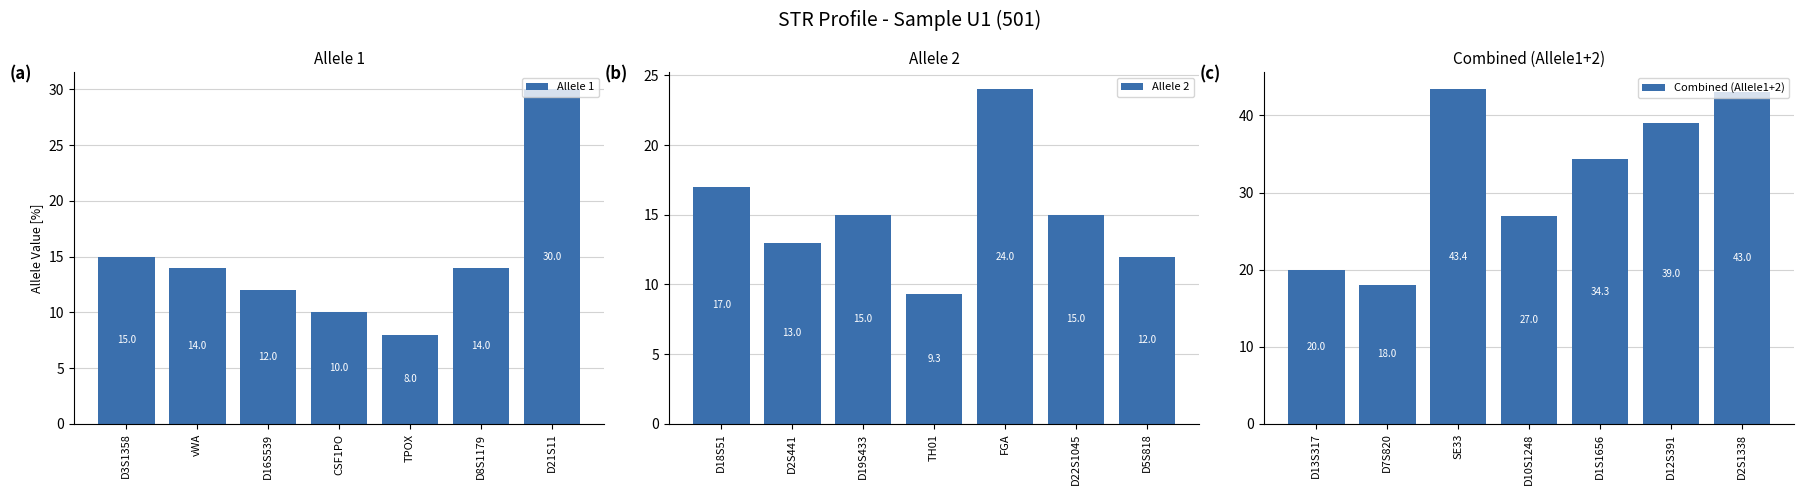

Where does the Allele 2 series first go above 15?

D18S51